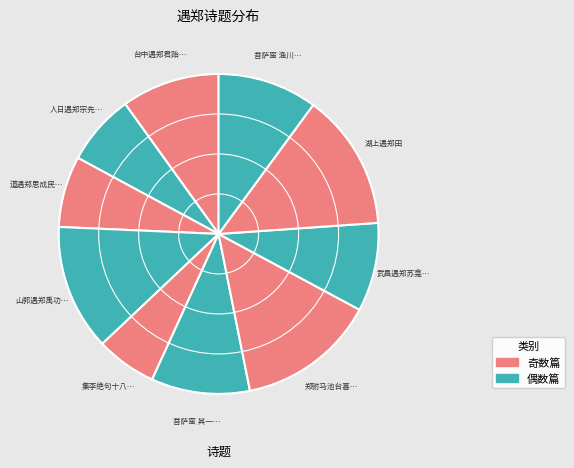

Which slice is the smallest?

集李绝句十八首 其二 途中遇郑时晖御史赴谪还家养疾二首